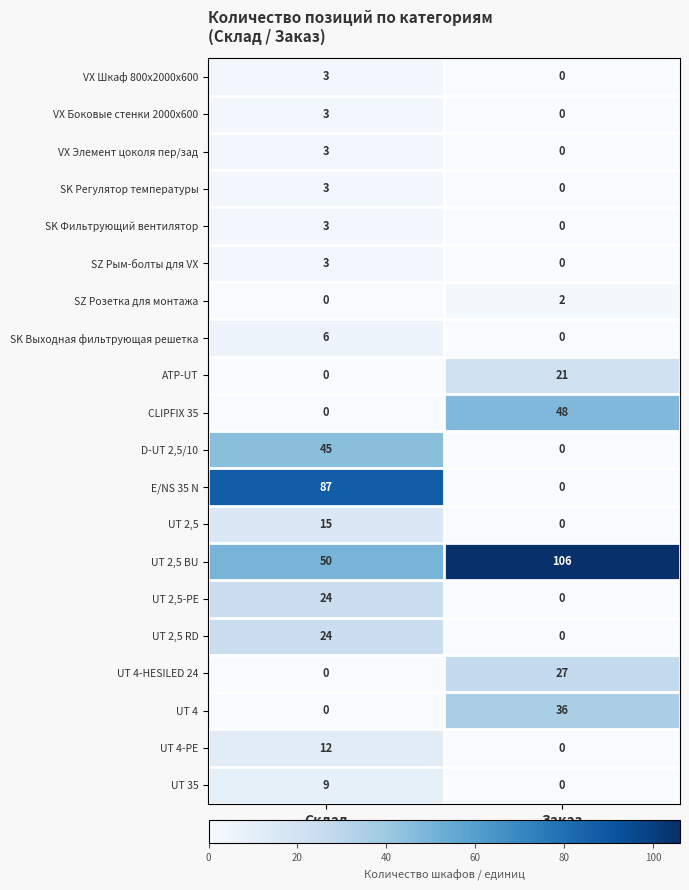

Where is E/NS 35 N nearest to the value 43?

Заказ